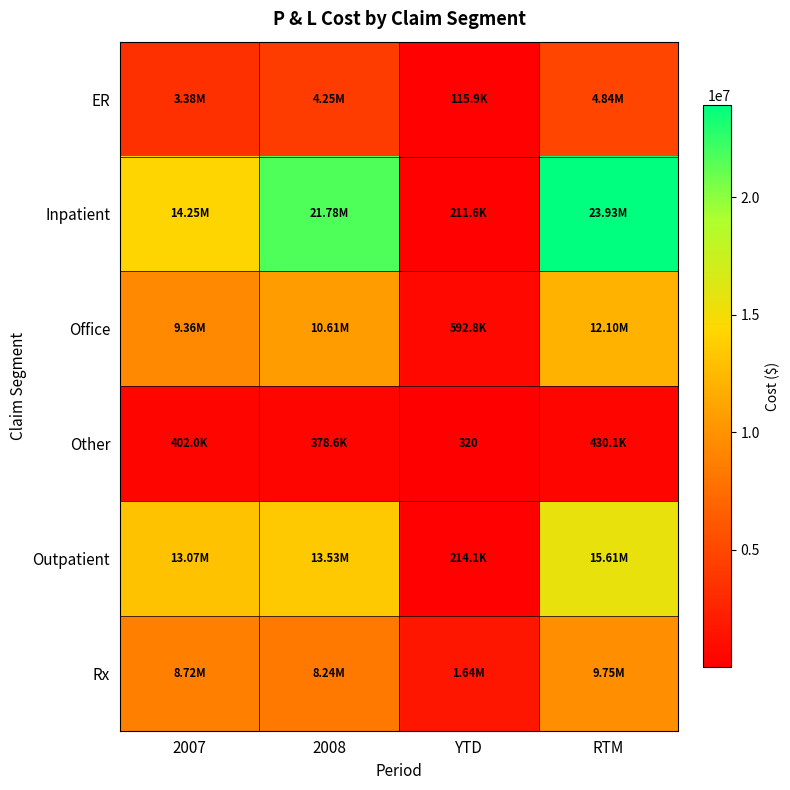

Is the value of Rx at 2007 greater than the value of Office at RTM?

No